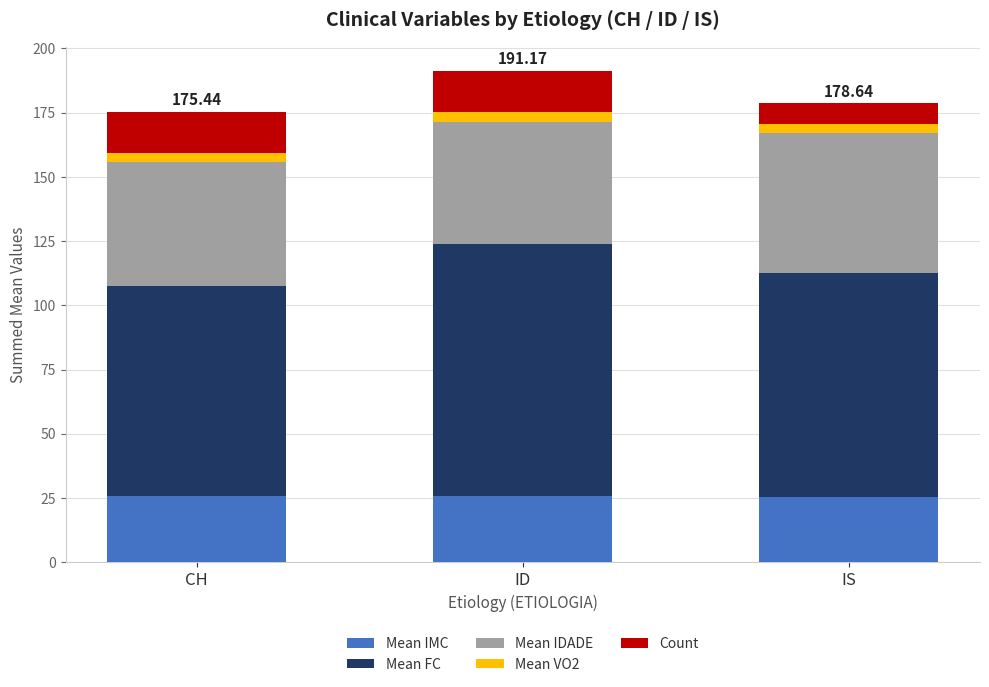

At which category is the sum across all series the highest?

ID